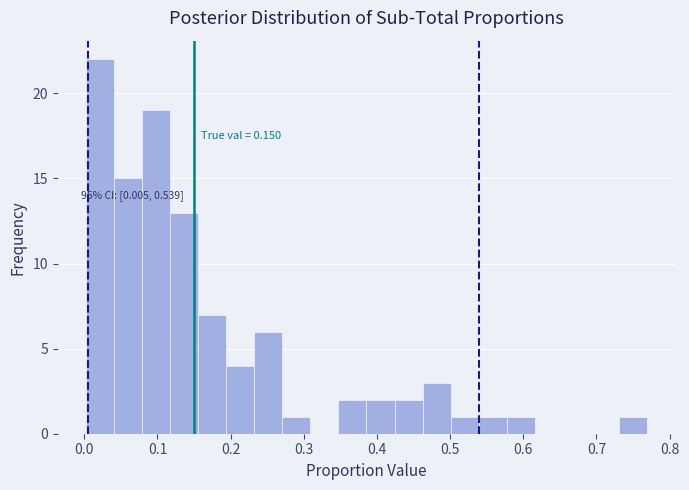

Around what value on the x-axis is the tallest bar? Give the approximate position of its centre, as read against the axis.

0.02